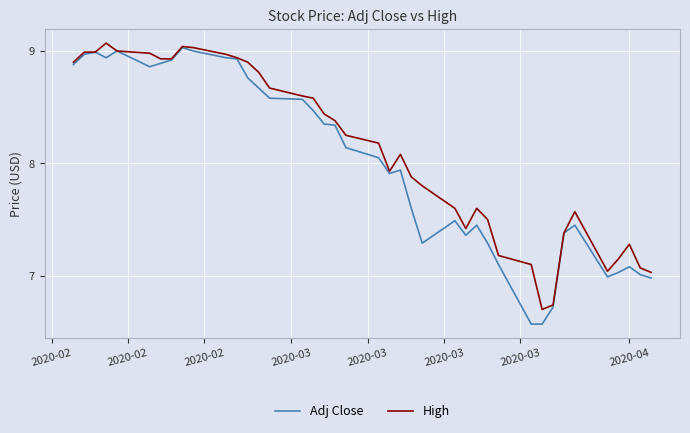

What are all the series names shown in the legend?

Adj Close, High